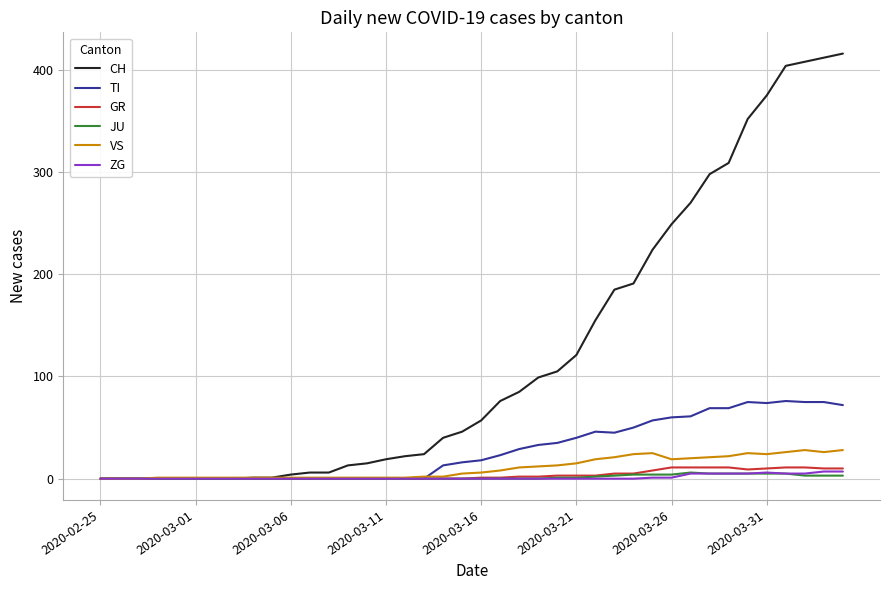

Which series has the largest total across all categories?

CH